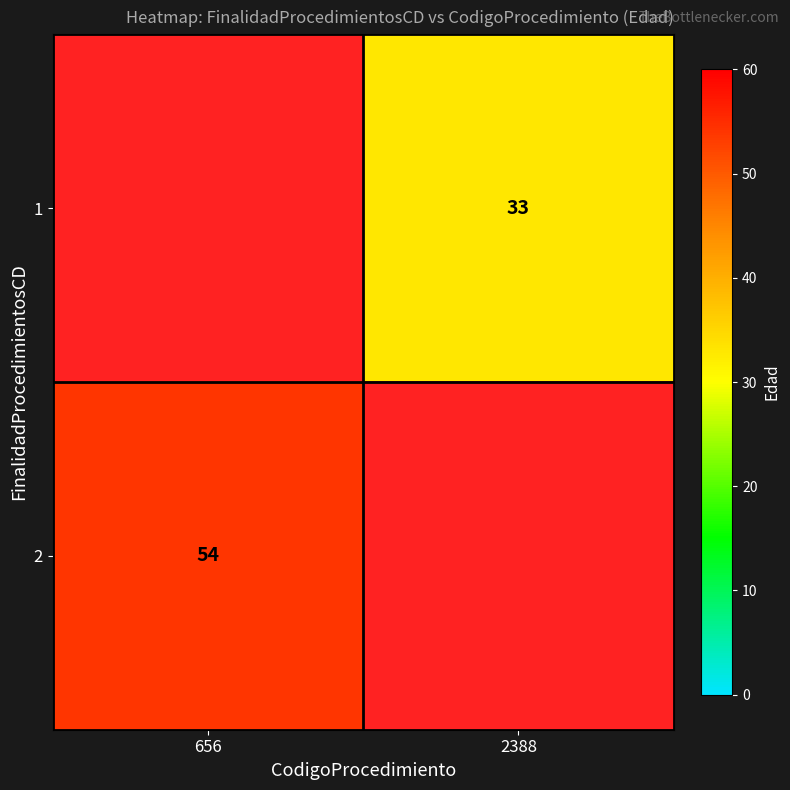

True or false: 2 has a value of 54 at 656.

True